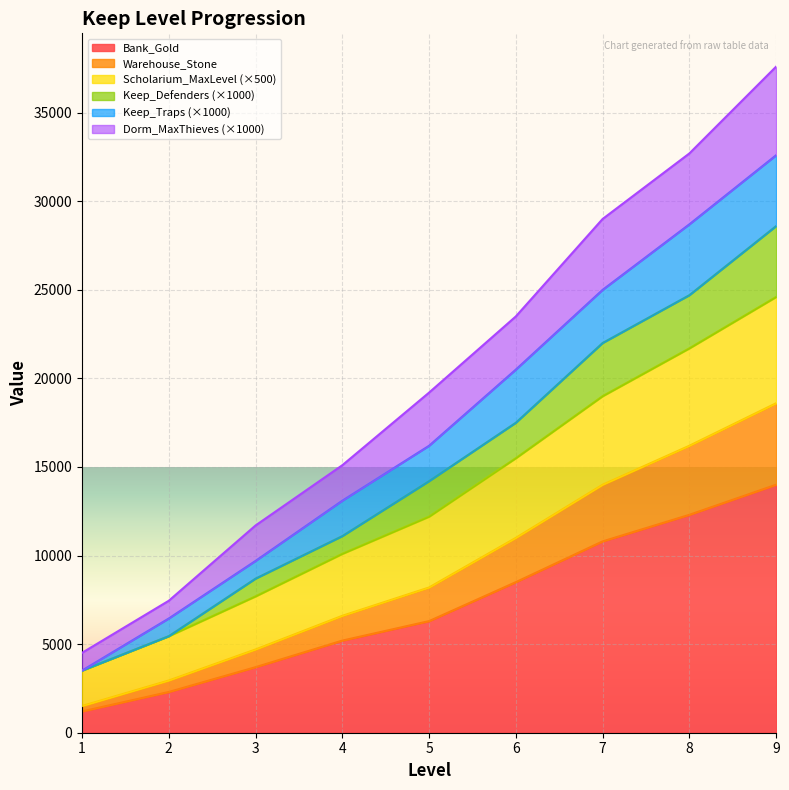

True or false: Dorm_MaxThieves has a value of 41740 at 6.

False